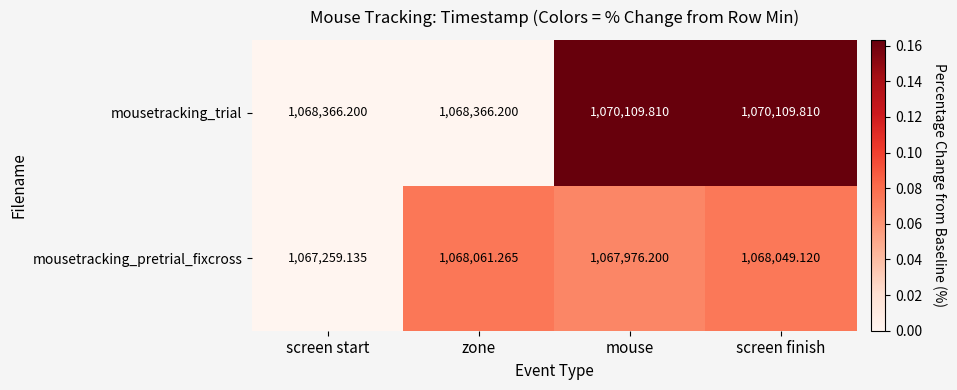

How many distinct data groups are displayed?

2